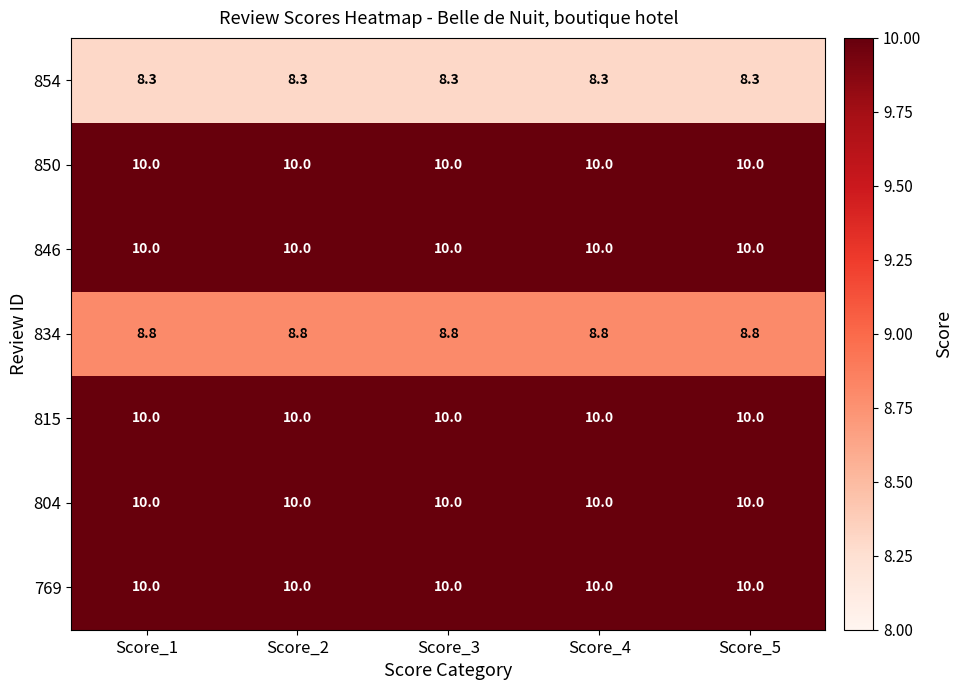

At how many categories does at least one series exceed 9?

5